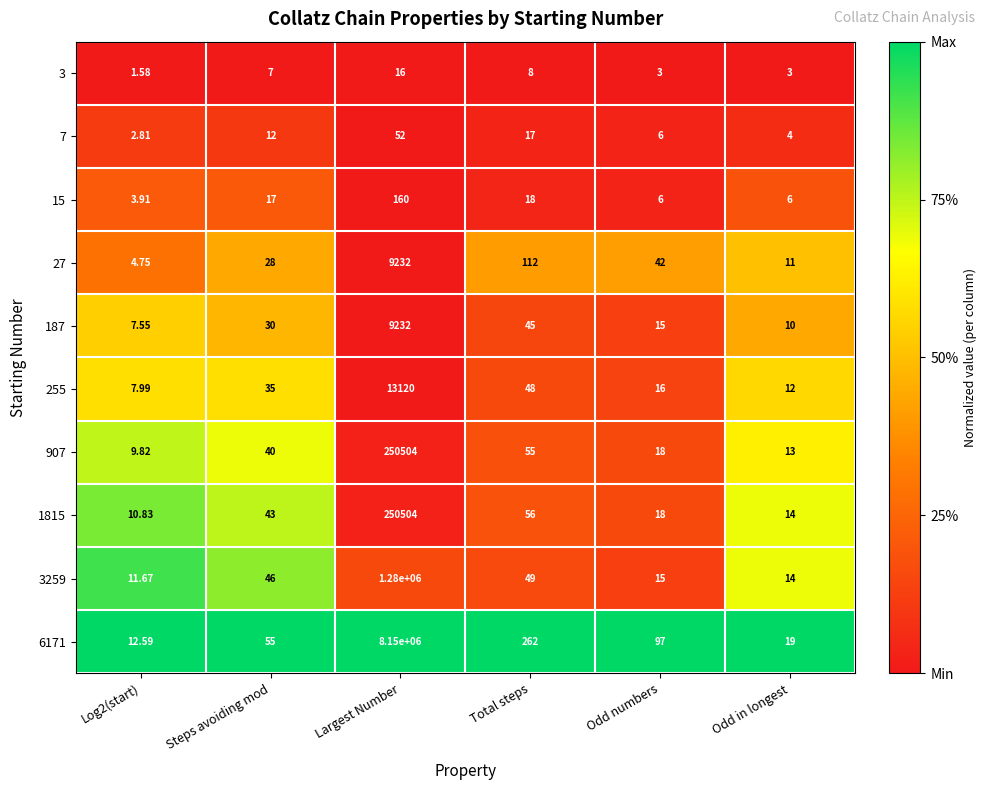

Which series has the largest range (max minus min)?

6171